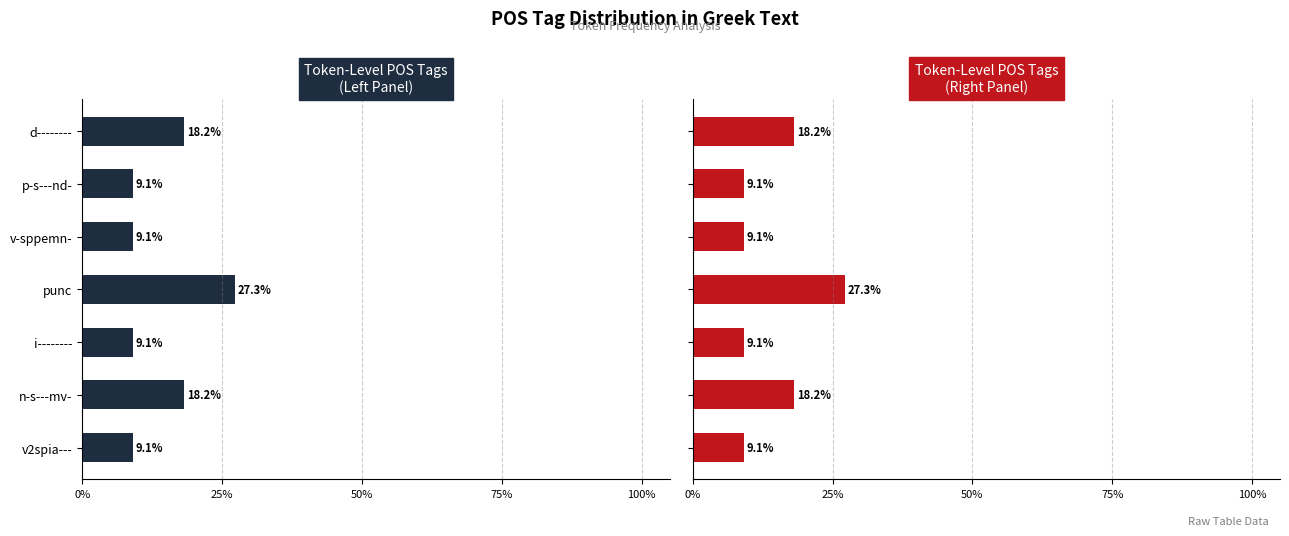

What is the lowest value of the Count (left) series?

9.1